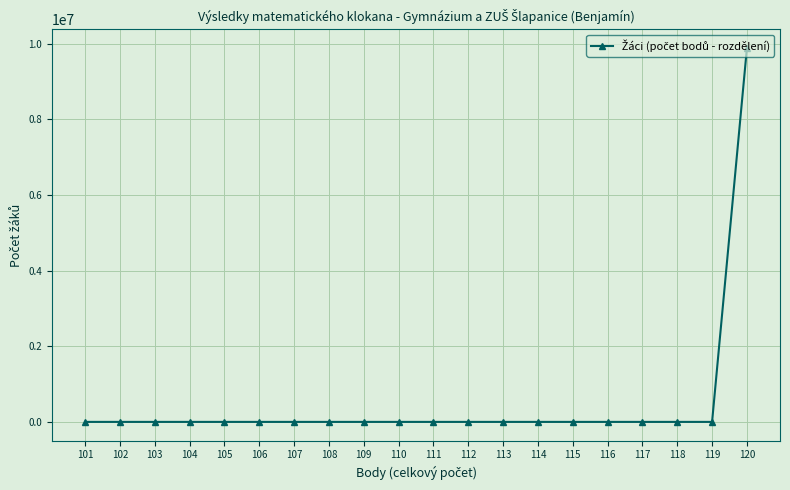

Is this an area chart (filled region under the line)?

No